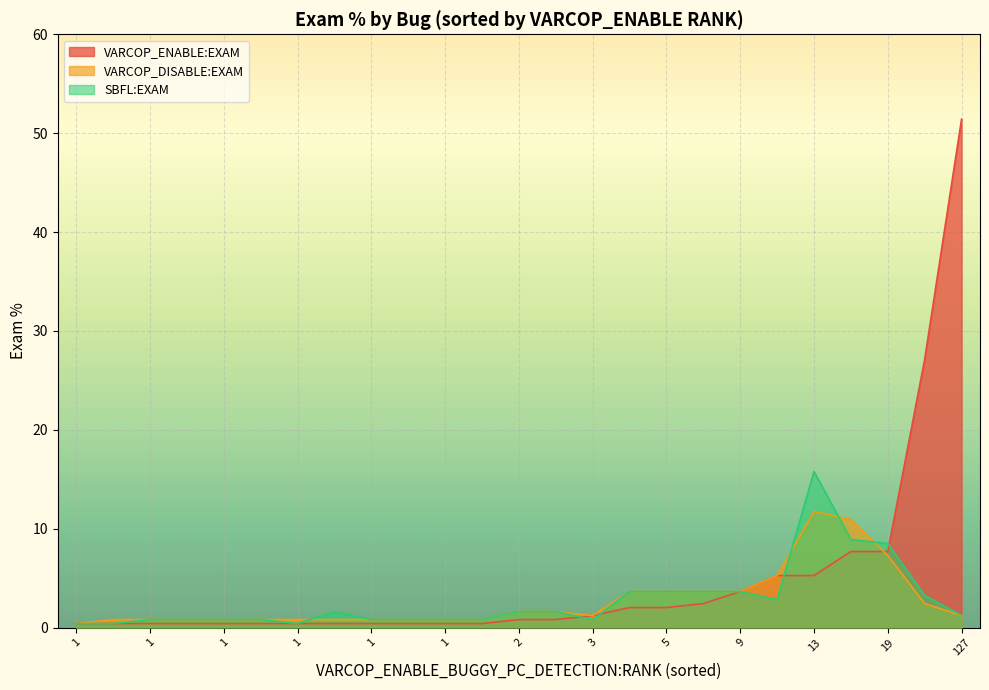

At which category does VARCOP_DISABLE:EXAM reach its first local peak?

5